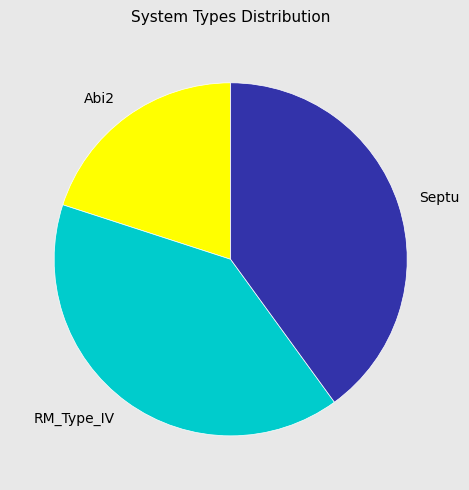

Count the number of slices in the pie.

3